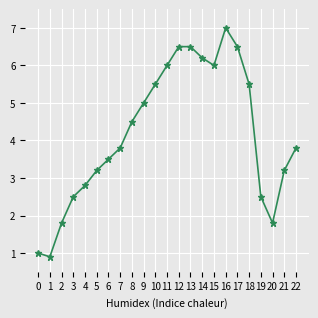

What is the sum of the values at 19 and 13?

9.0